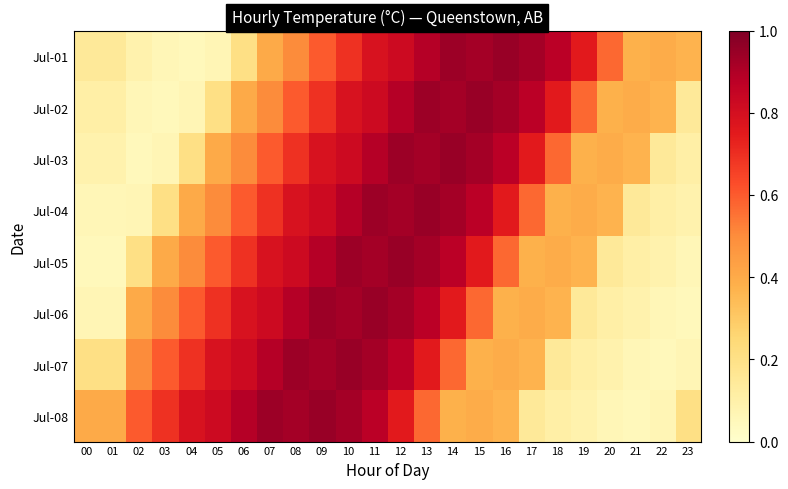

Which label corresponds to the largest value in the chart?

16